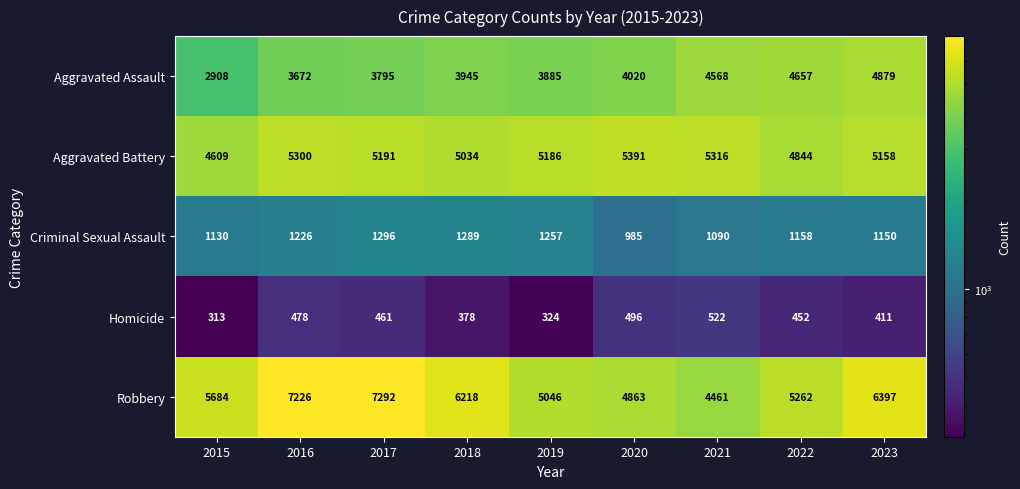

Which series changed the most between 2022 and 2023?

Robbery